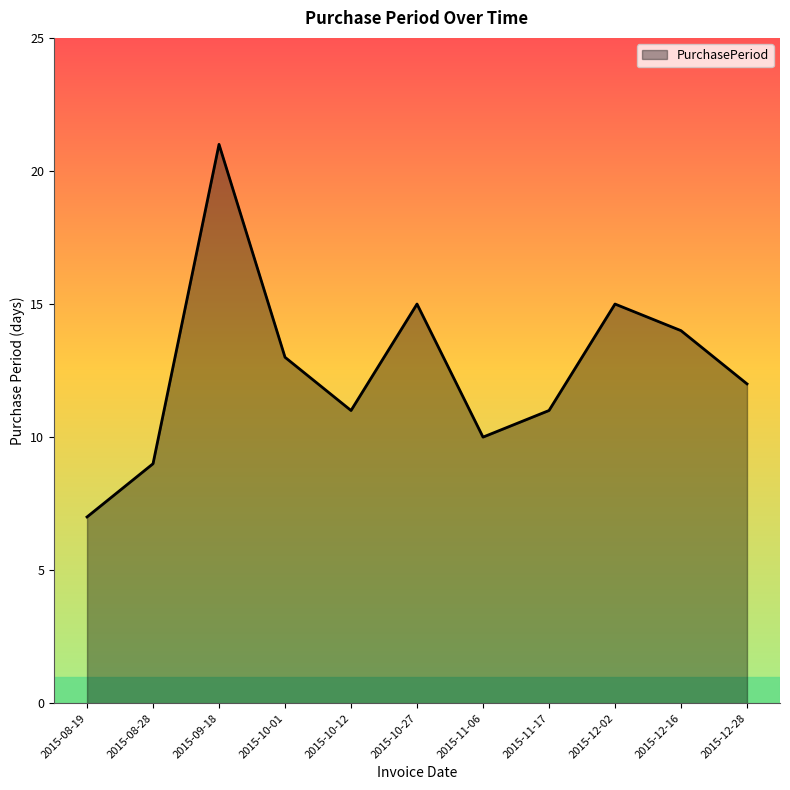

What position from the right is 2015-10-01?

8